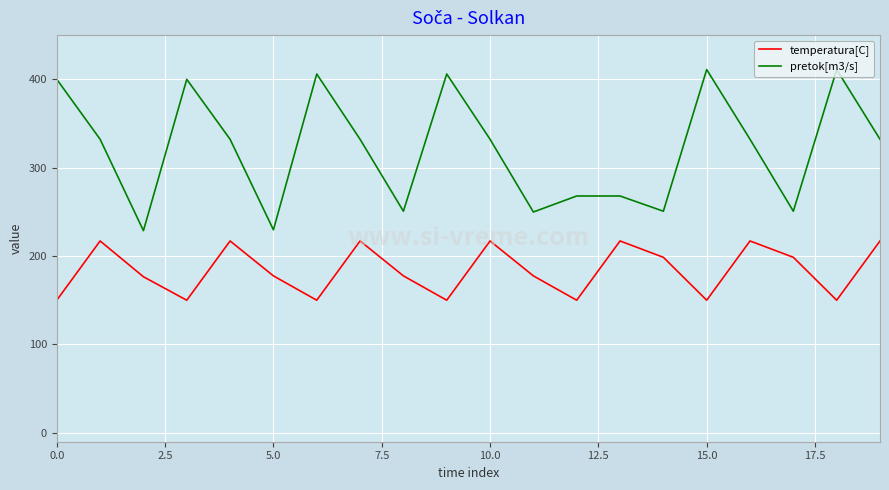

What is the maximum value for pretok[m3/s]?

411.0